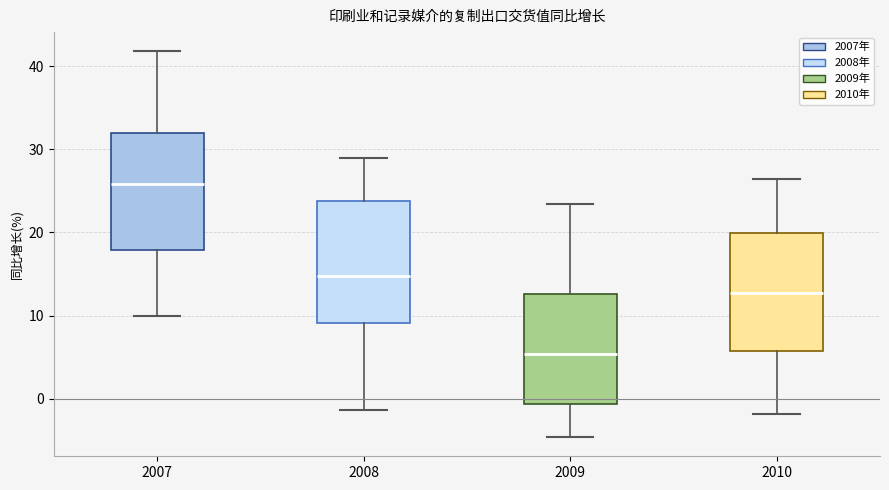

Reading left to right, transcribe this box plot: for each box, give where its median line is, the range the box spans, and where its two whiskers end, as read against the y-axis. The values are not printed on the chart, so give them approximately, as read against the axis.

2007: median 26, box 18 to 32, whiskers 10 to 42
2008: median 15, box 9 to 24, whiskers -1 to 29
2009: median 5, box -1 to 13, whiskers -5 to 23
2010: median 13, box 6 to 20, whiskers -2 to 26